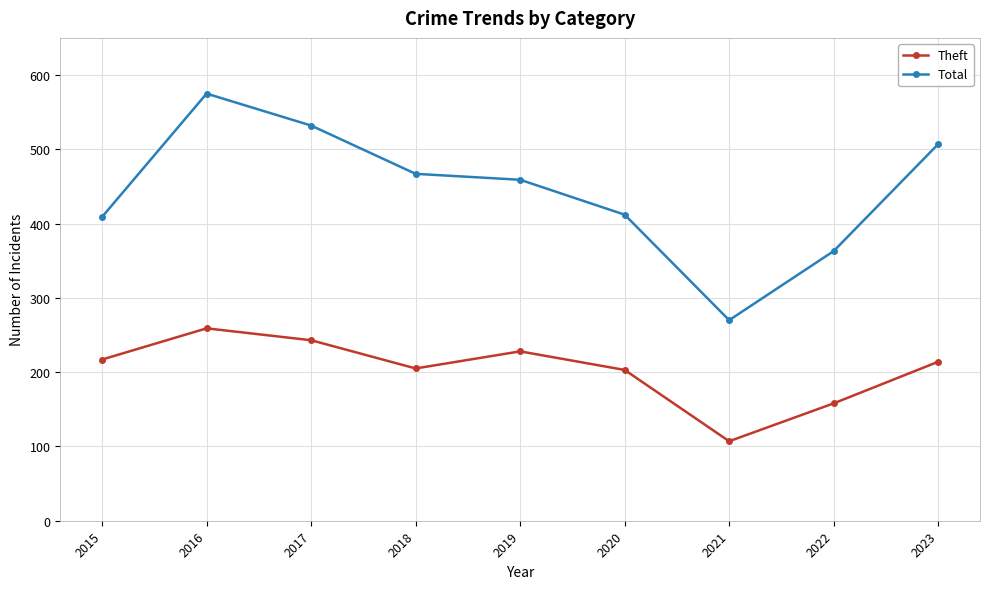

What is the difference between the maximum and minimum values in the Theft series?

152